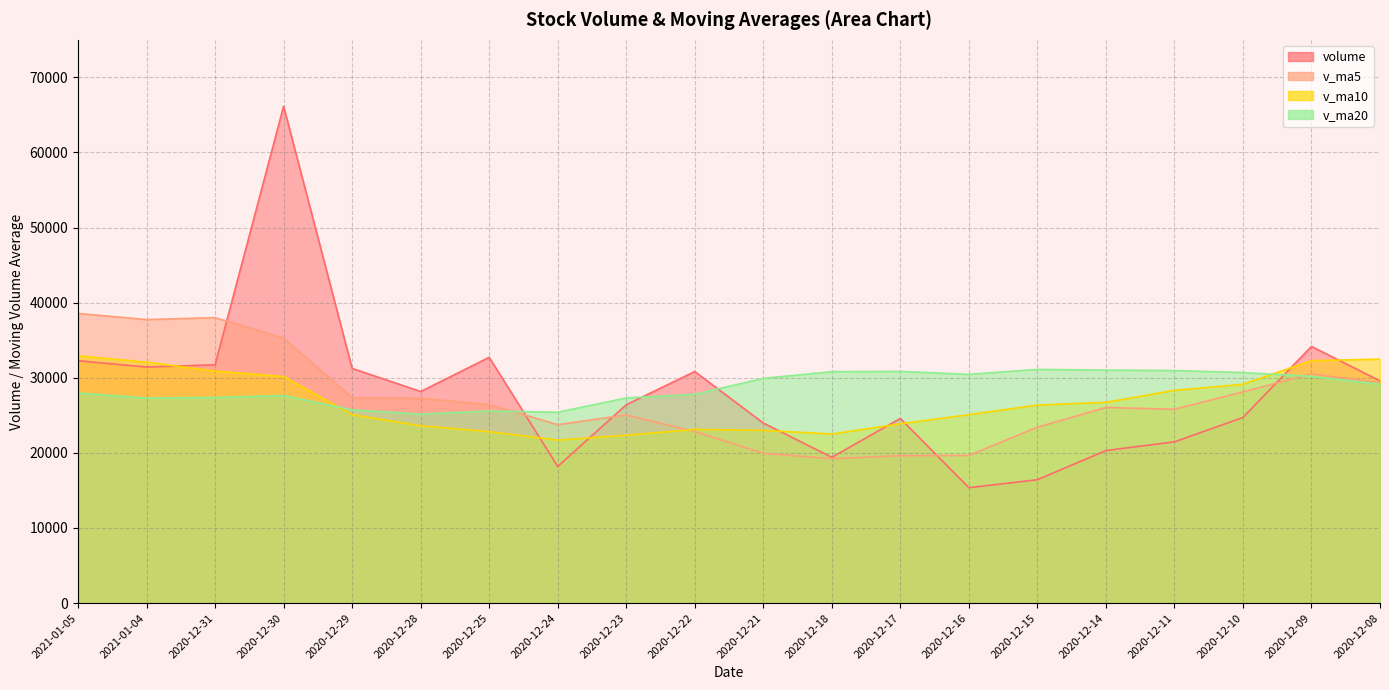

Rank the series at 2020-12-18 from lowest to highest value.

v_ma5, volume, v_ma10, v_ma20